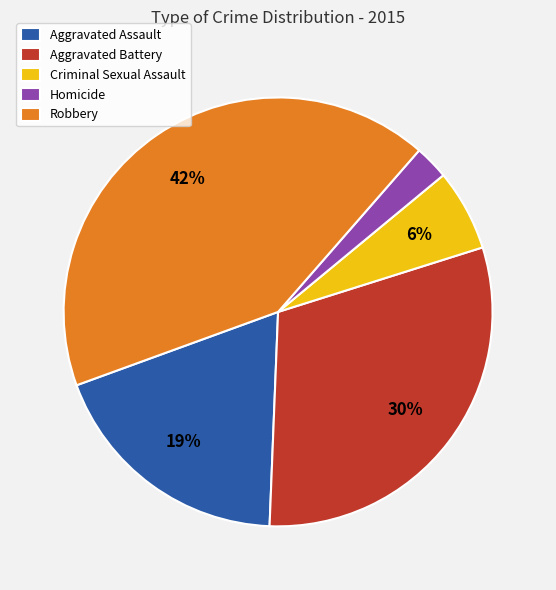

Which category has the biggest portion of the pie?

Robbery